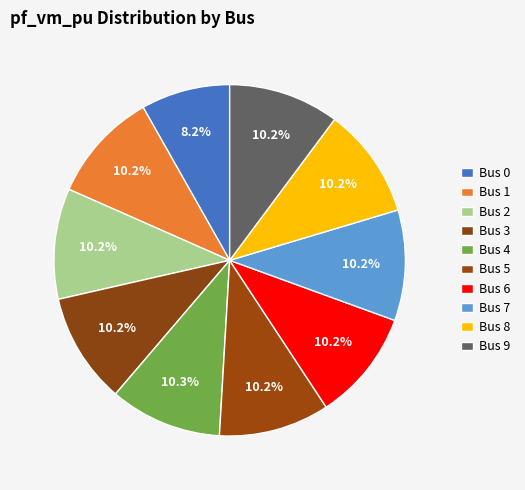

Rank the categories by value from highest to lowest.

4, 1, 5, 2, 3, 6, 7, 8, 9, 0